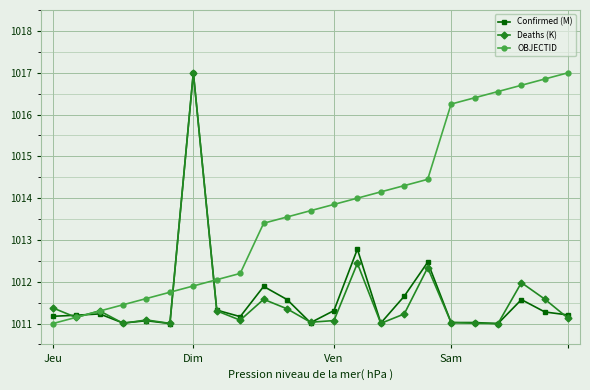

Which series has the largest total across all categories?

OBJECTID